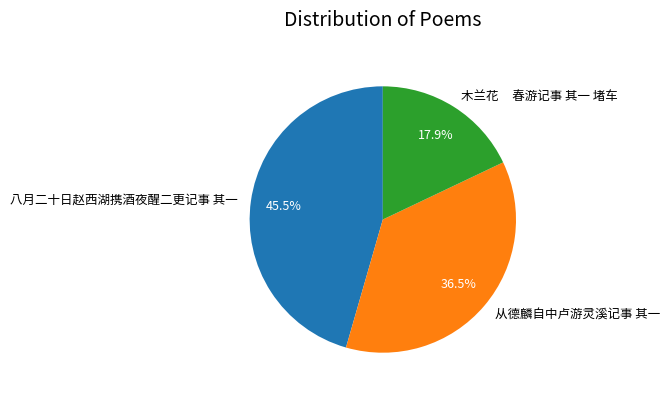

Combined, what portion of the pie is 从德麟自中卢游灵溪记事 其一 and 八月二十日赵西湖携酒夜醒二更记事 其一?

82.1%